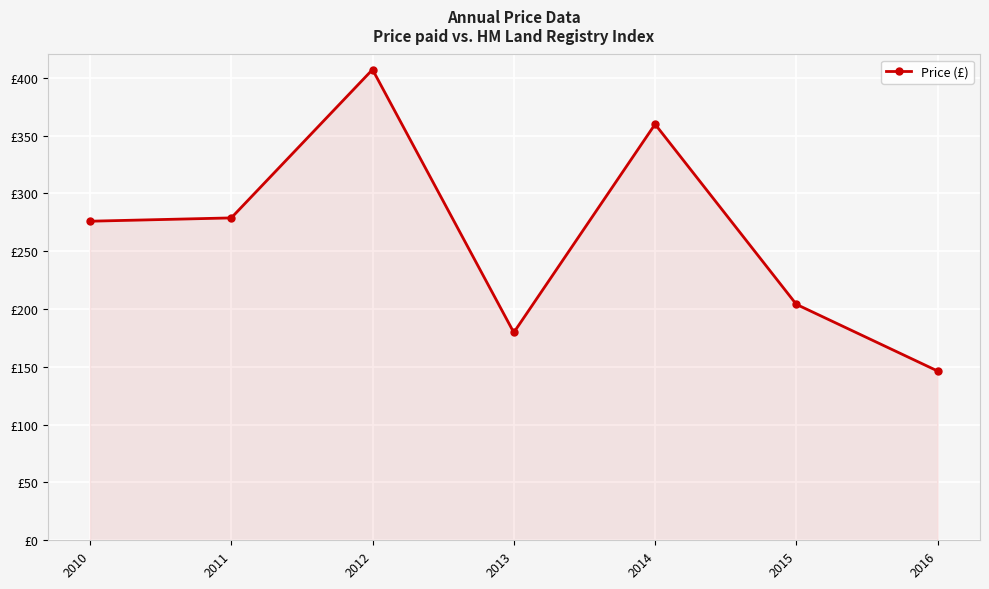

The value at 2012 is 407.1. True or false?

True